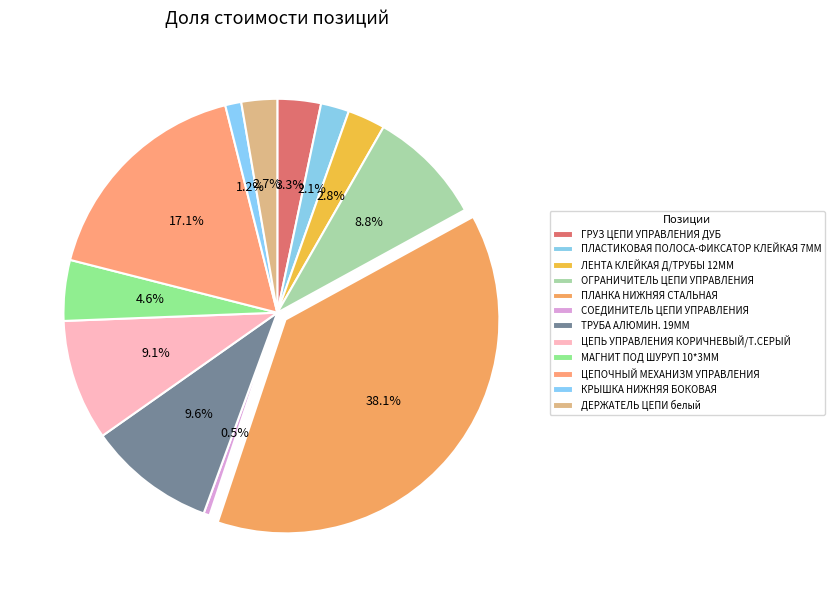

Which category has the smallest portion of the pie?

СОЕДИНИТЕЛЬ ЦЕПИ УПРАВЛЕНИЯ